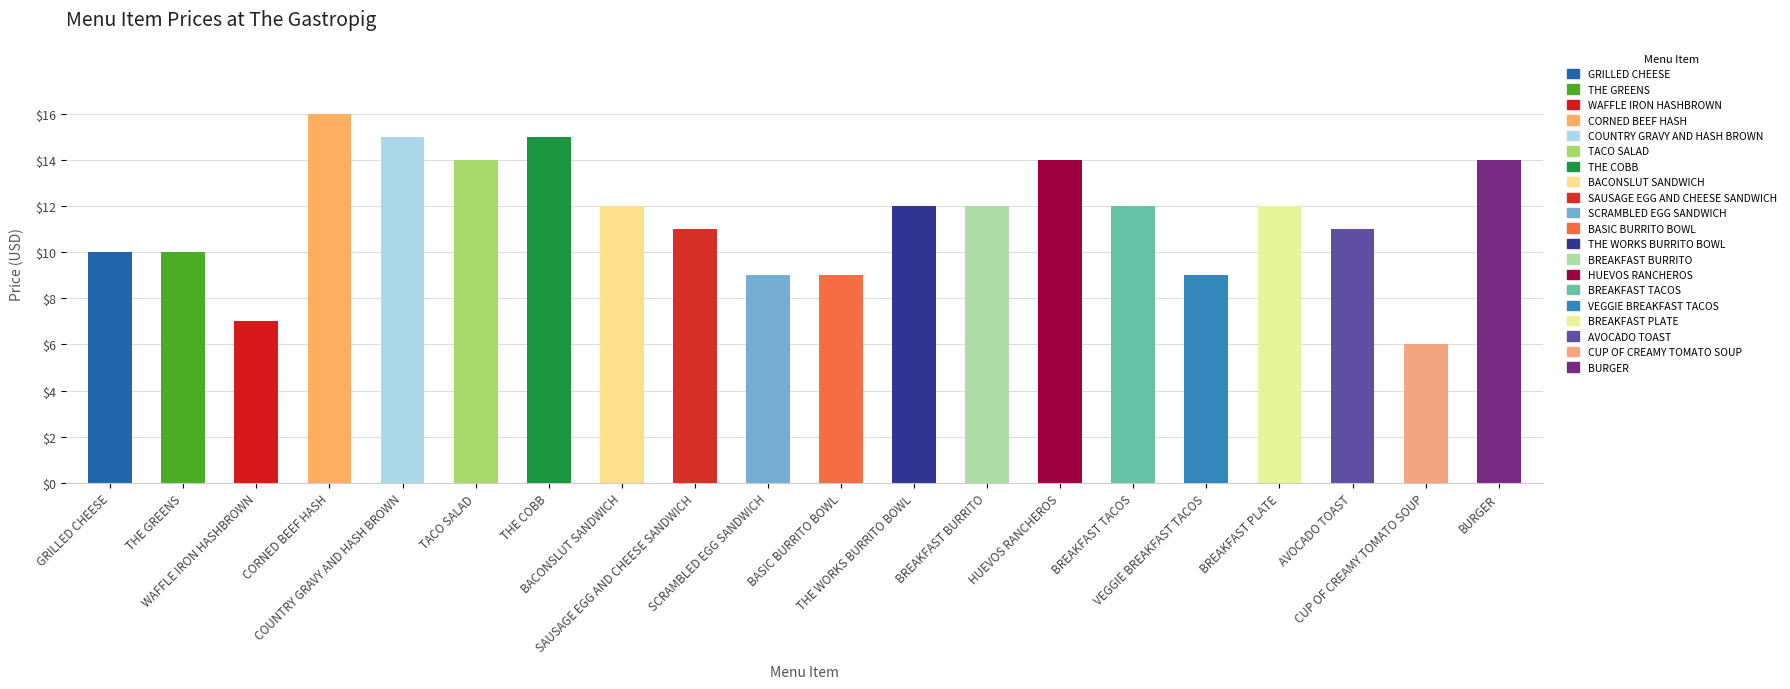

The chart shows a value of 18 at BREAKFAST PLATE. True or false?

False